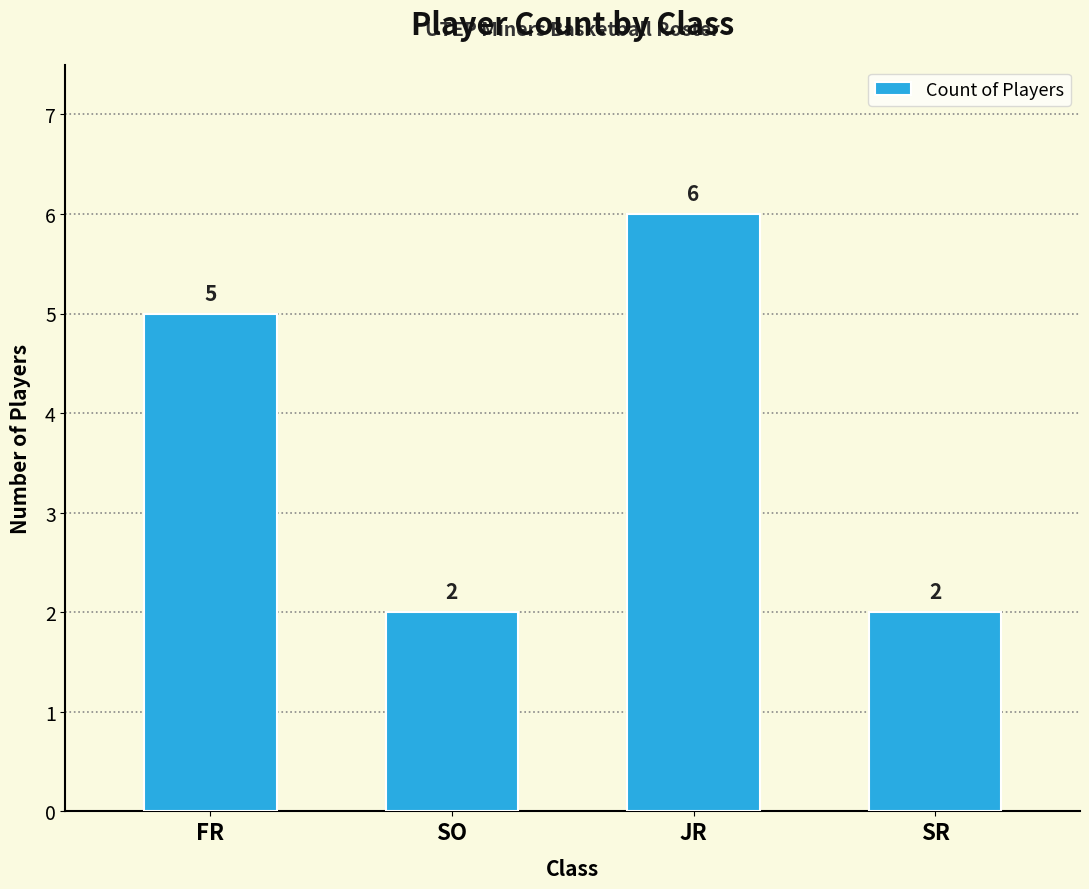

What is the maximum value shown in the chart?

6